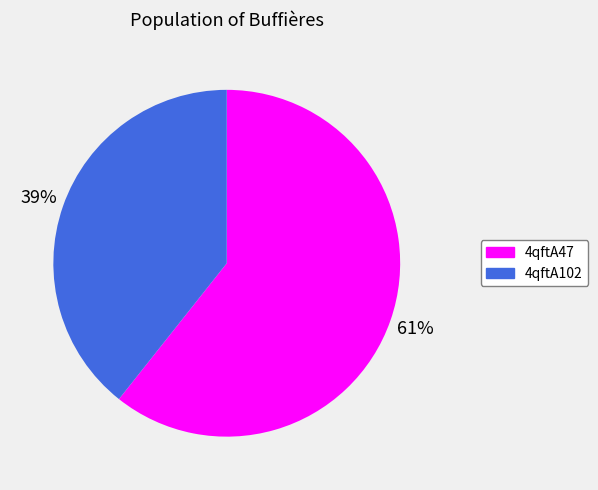

Rank the categories by value from highest to lowest.

4qftA47, 4qftA102